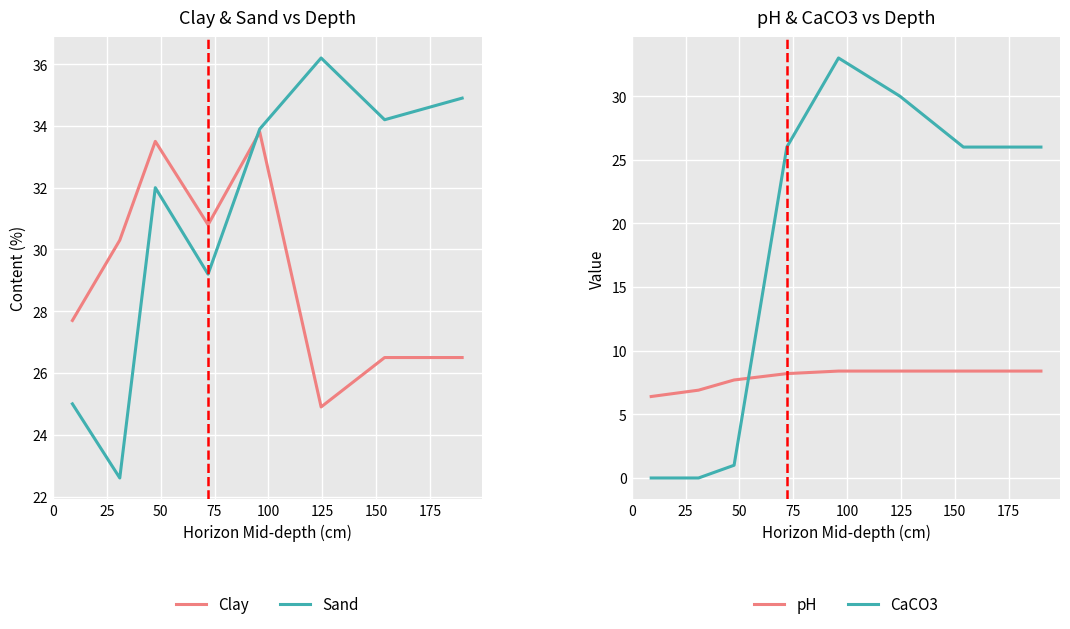

What are all the series names shown in the legend?

Clay, Sand, pH, CaCO3